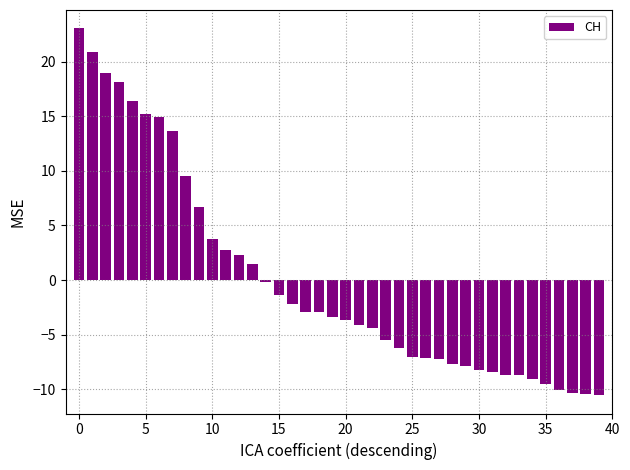

How many data points does each series have?

40